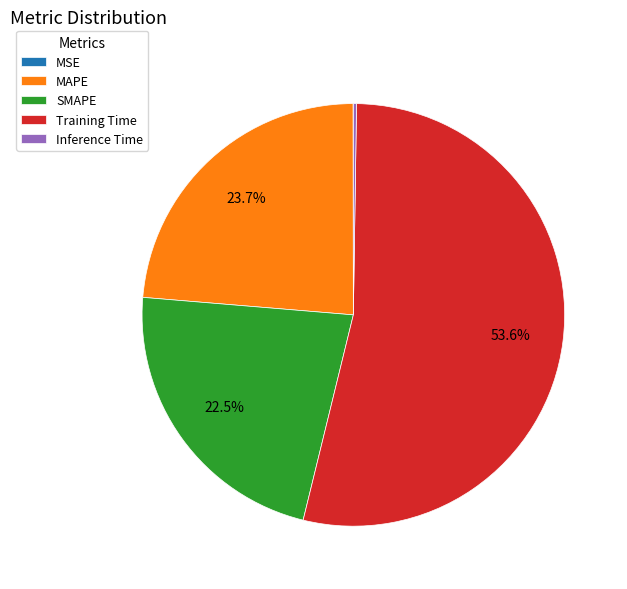

Does Training Time represent more than half of the total?

Yes